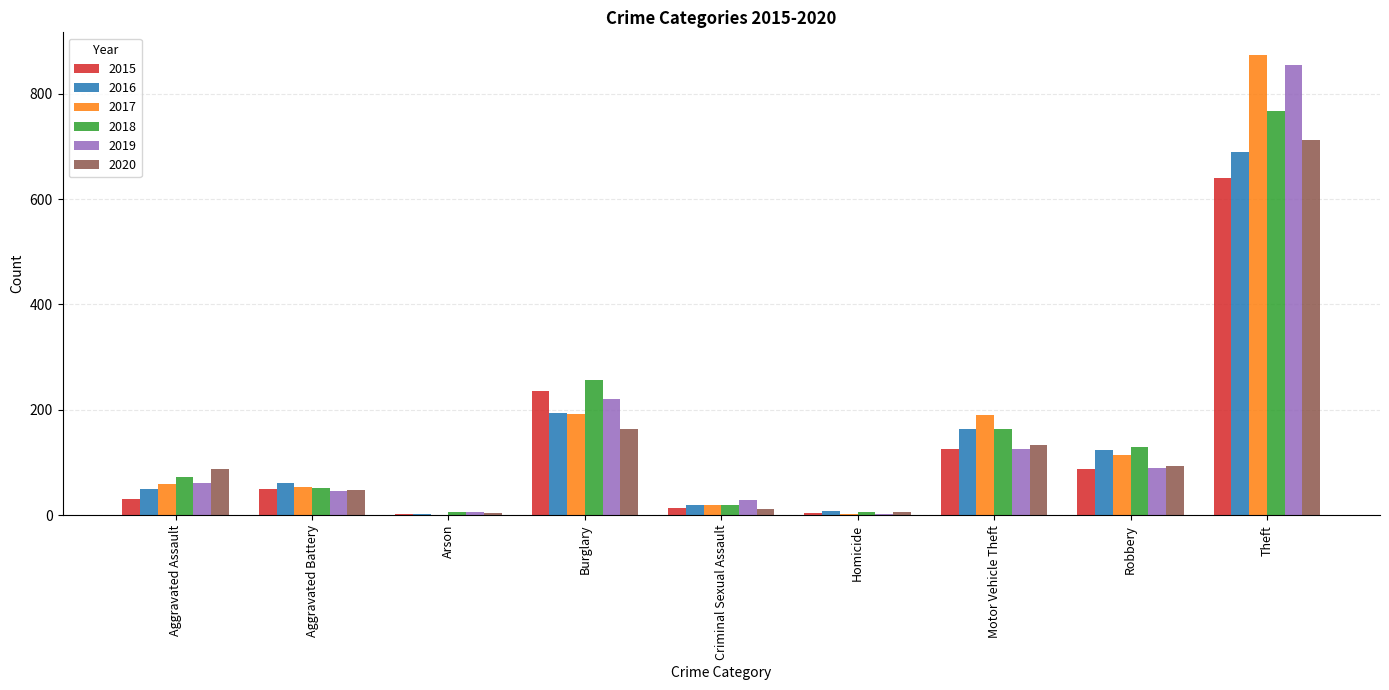

Between Robbery and Theft, which series saw the biggest shift?

2019